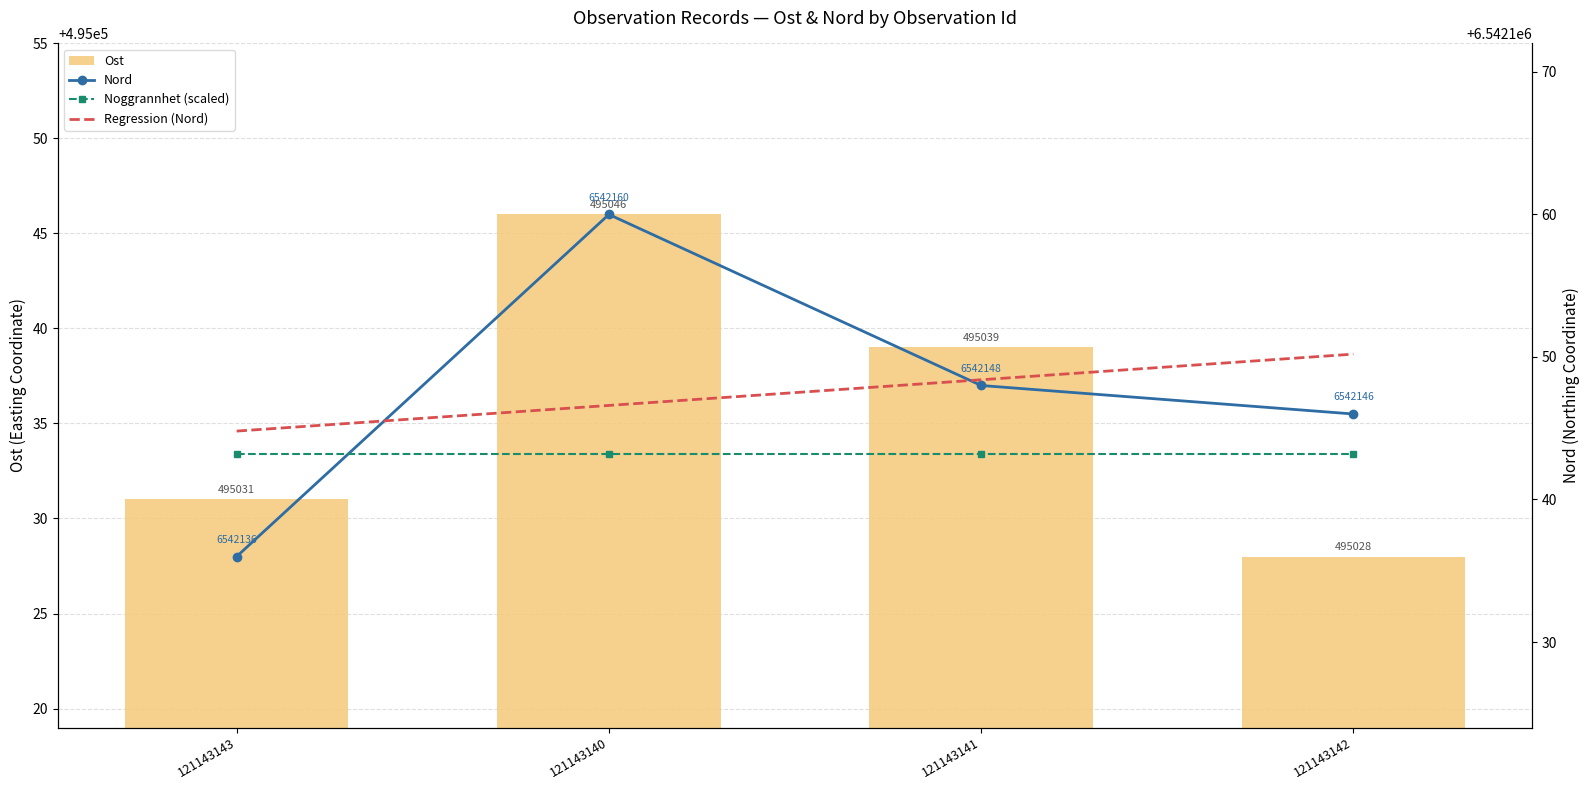

What are all the series names shown in the legend?

Ost, Nord, Noggrannhet (scaled), Regression (Nord)